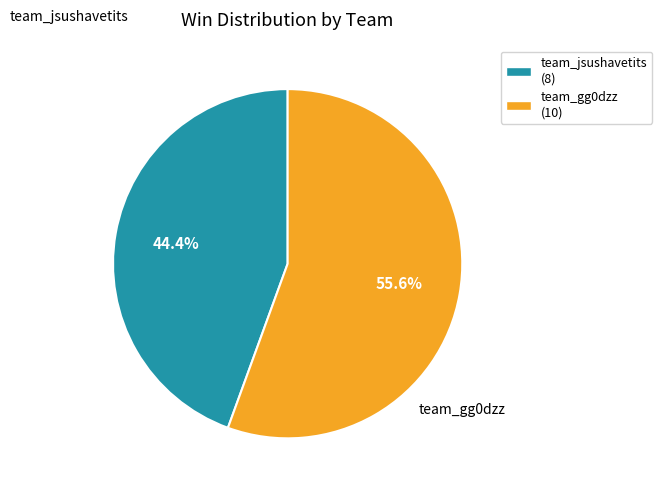

How many segments does this pie chart have?

2